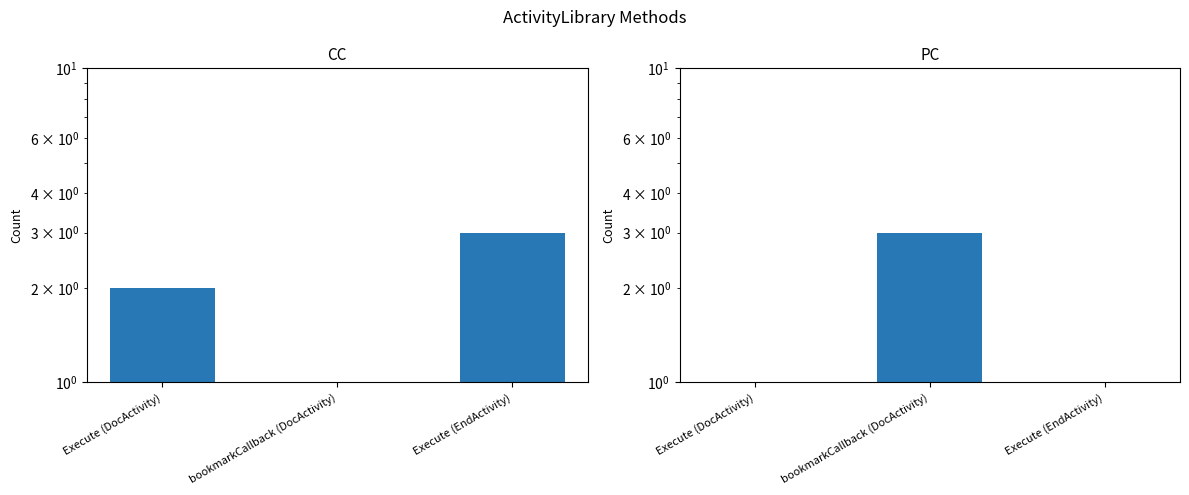

True or false: PC has a value of 1 at Execute (DocActivity).

True